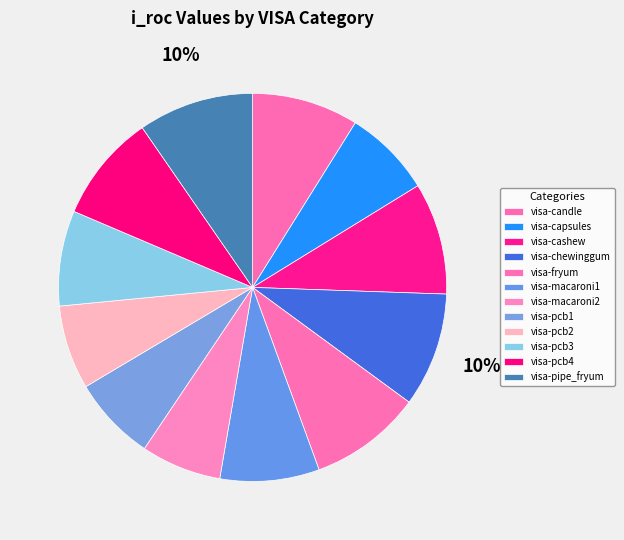

Which category has the biggest portion of the pie?

visa-pipe_fryum